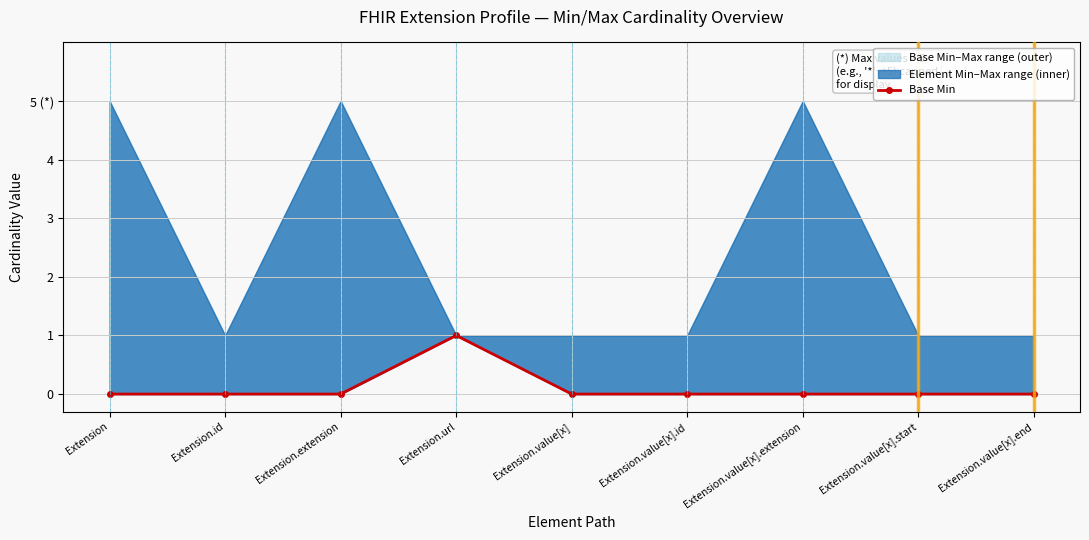

What position from the right is Extension.value[x].start?

2